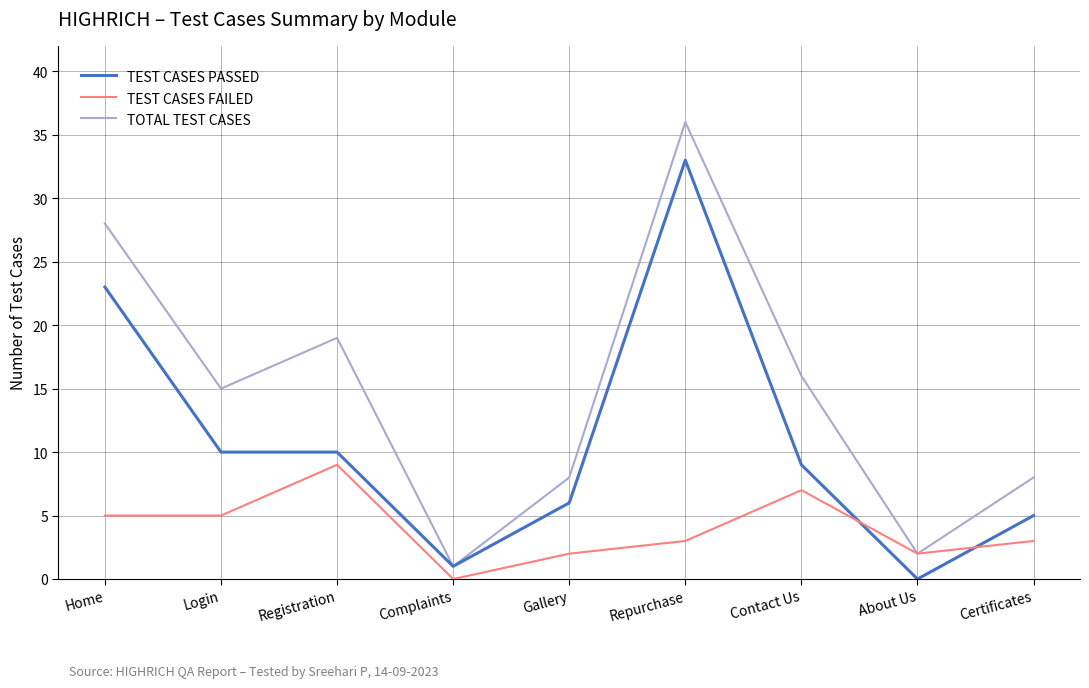

Is the value of TEST CASES PASSED at Login greater than the value of TOTAL TEST CASES at Login?

No